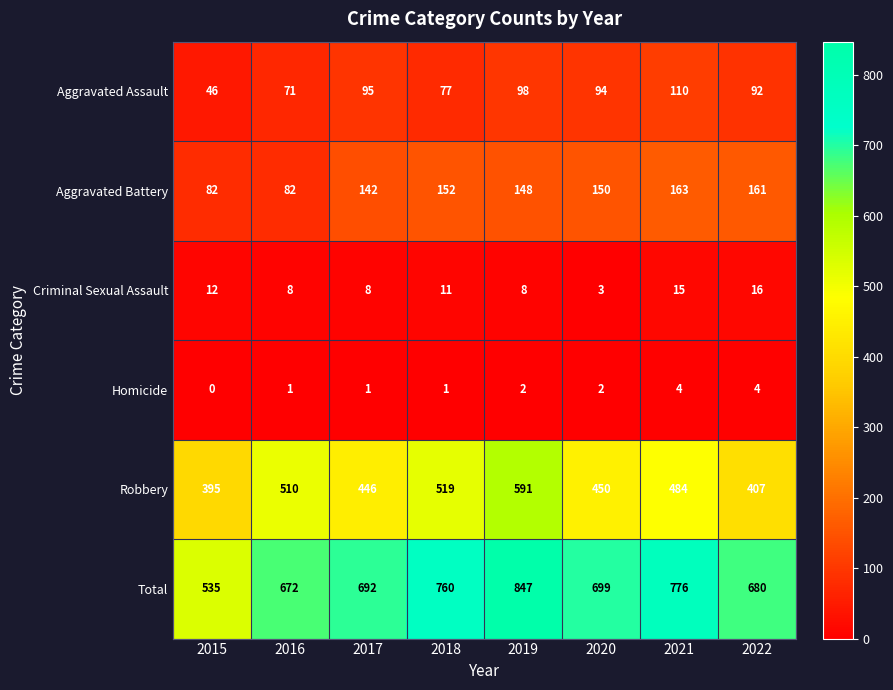

What is the difference between the highest and lowest values at 2017?

691